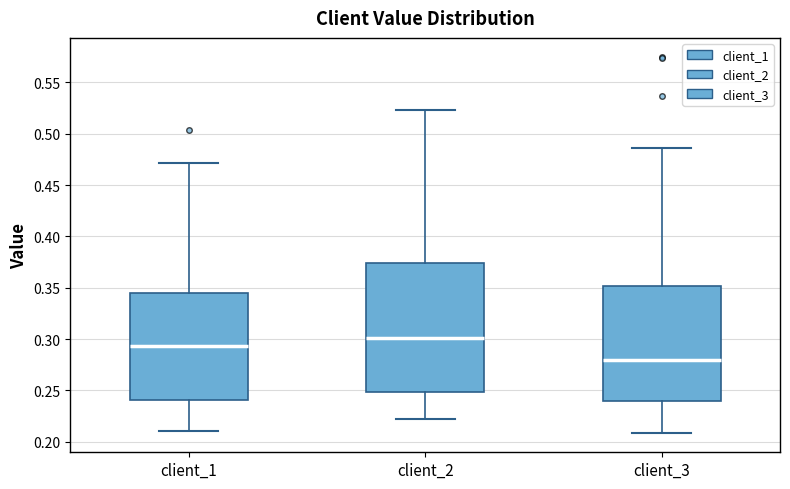

Comparing the boxes themselves (not the whiskers), which one is the tallest?

client_2